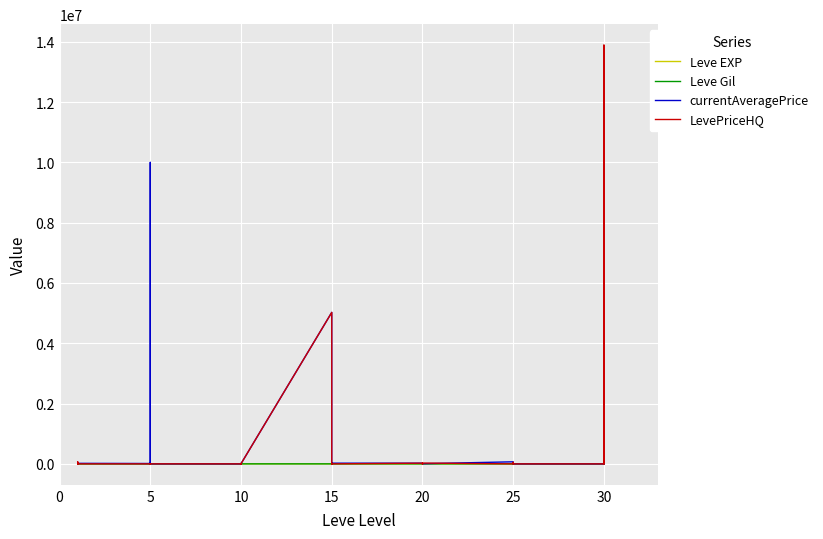

Is it true that Leve EXP equals 220 at 30?

True